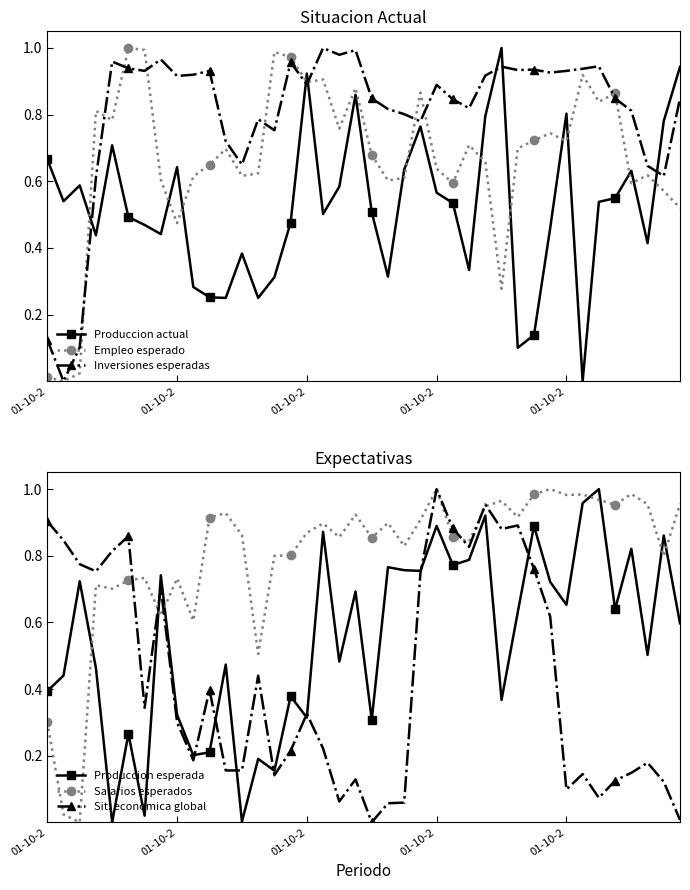

In Inversiones esperadas, how many points are lower than both neighbors (excluding endpoints)?

12